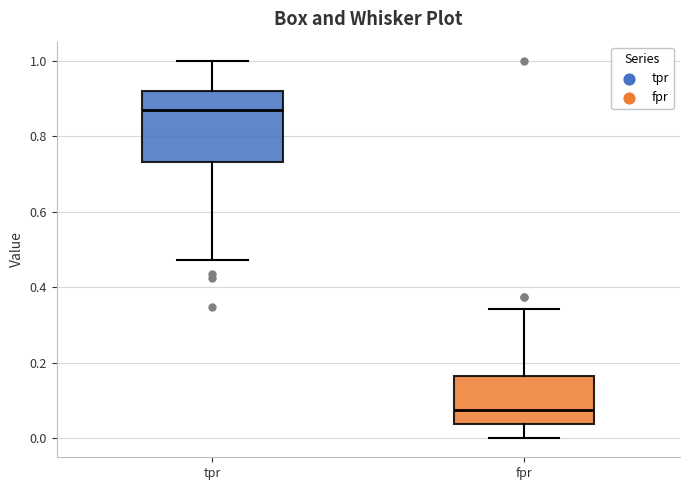

Which box's median line is the highest?

tpr